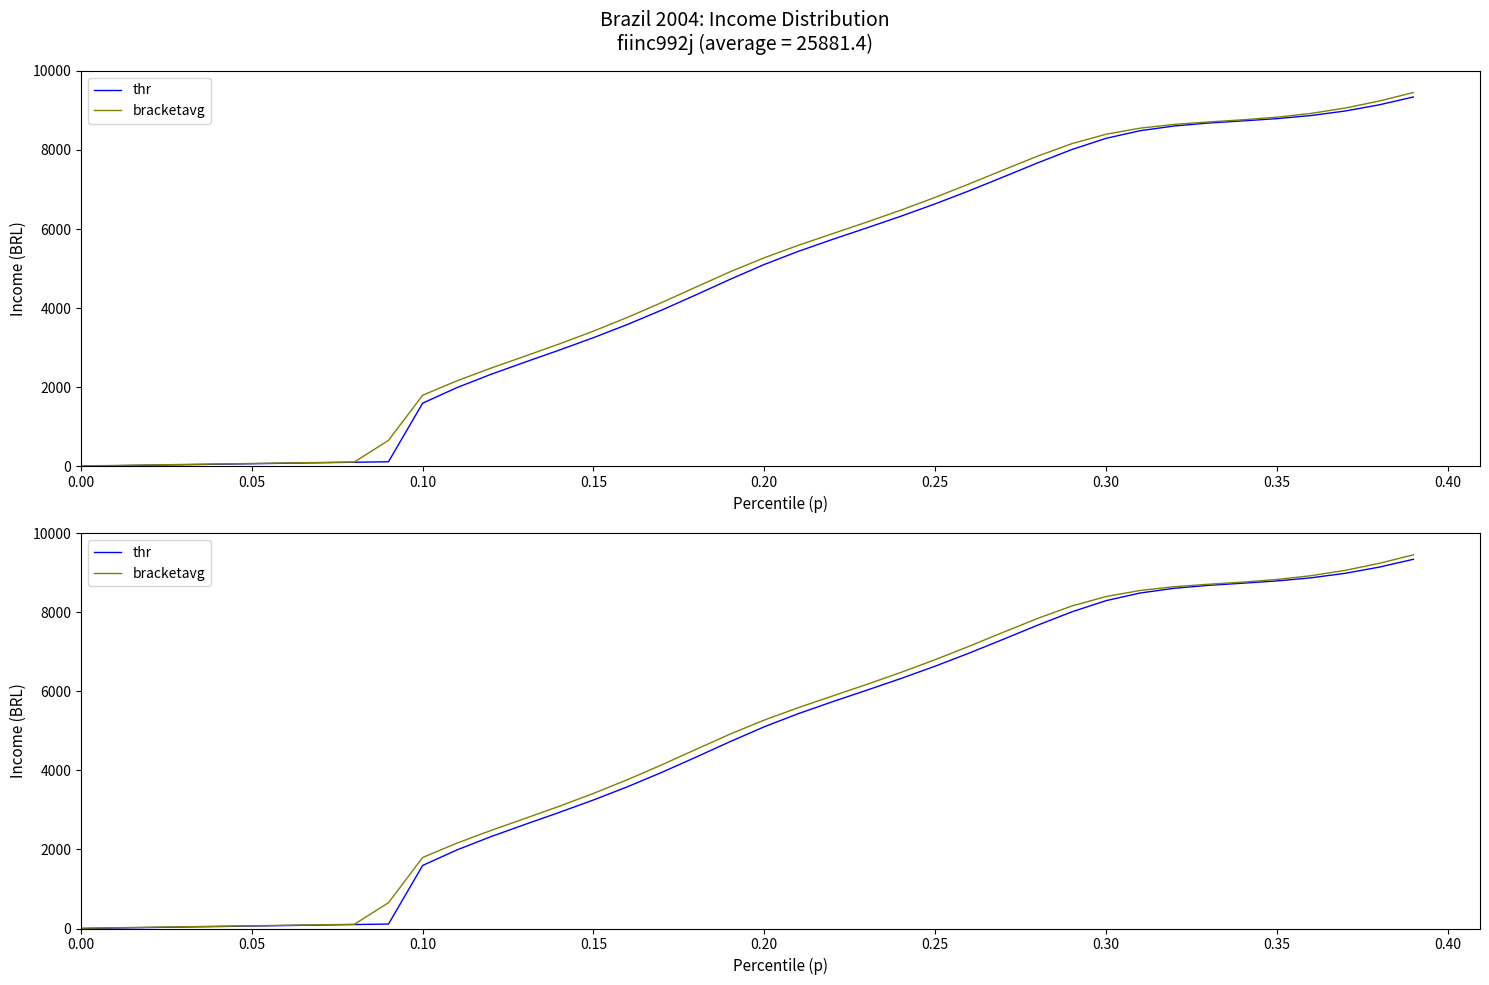

At 0.20, list the series in order from largest to smallest.

bracketavg, thr